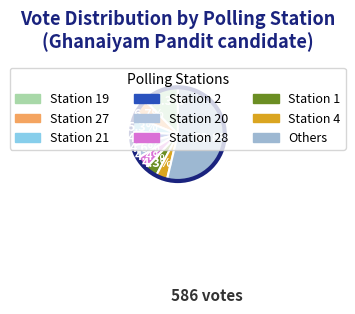

Which category has the biggest portion of the pie?

Others